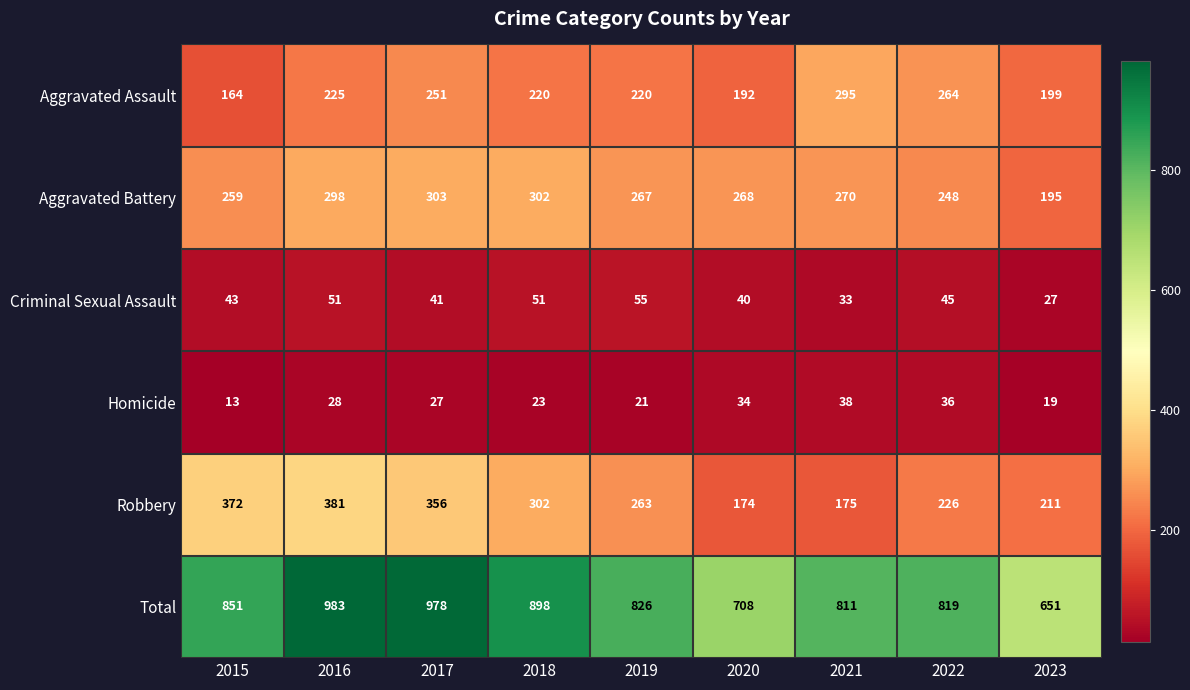

At which category is the sum across all series the highest?

2016